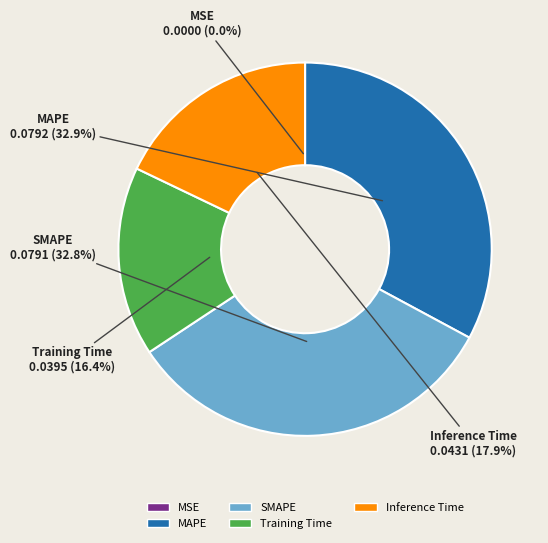

To the nearest percent, what portion does MAPE represent?

33%